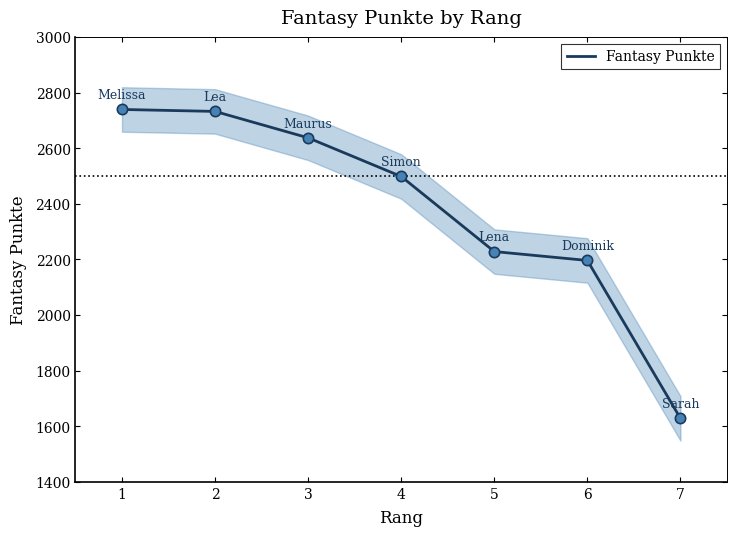

Between 5 and 7, which is larger?

5